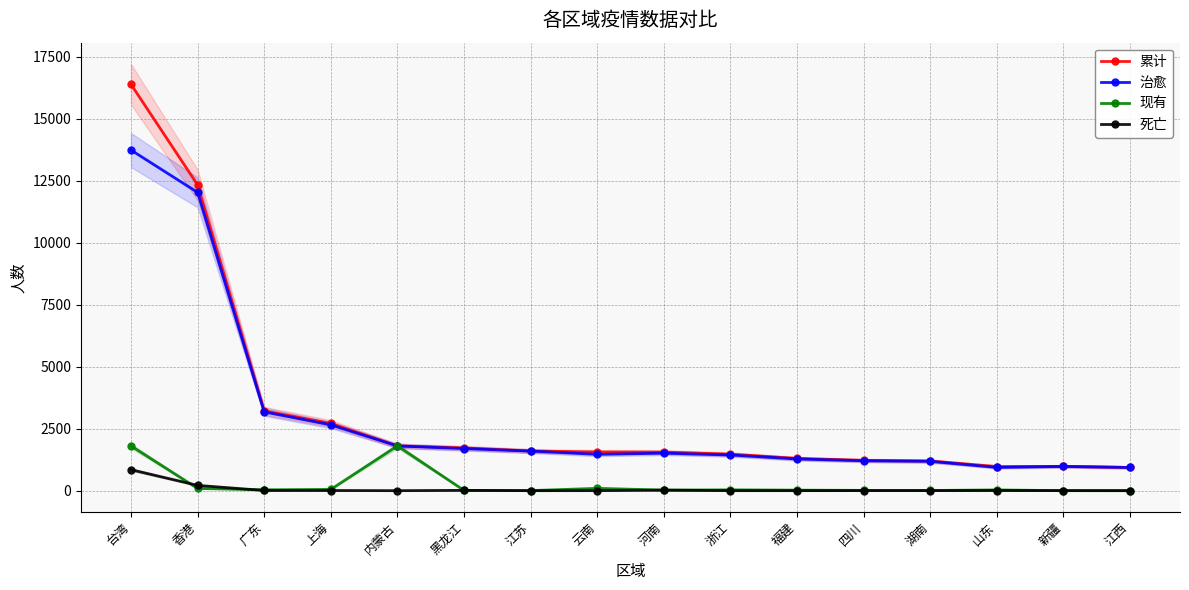

What is the greatest value displayed?

16394